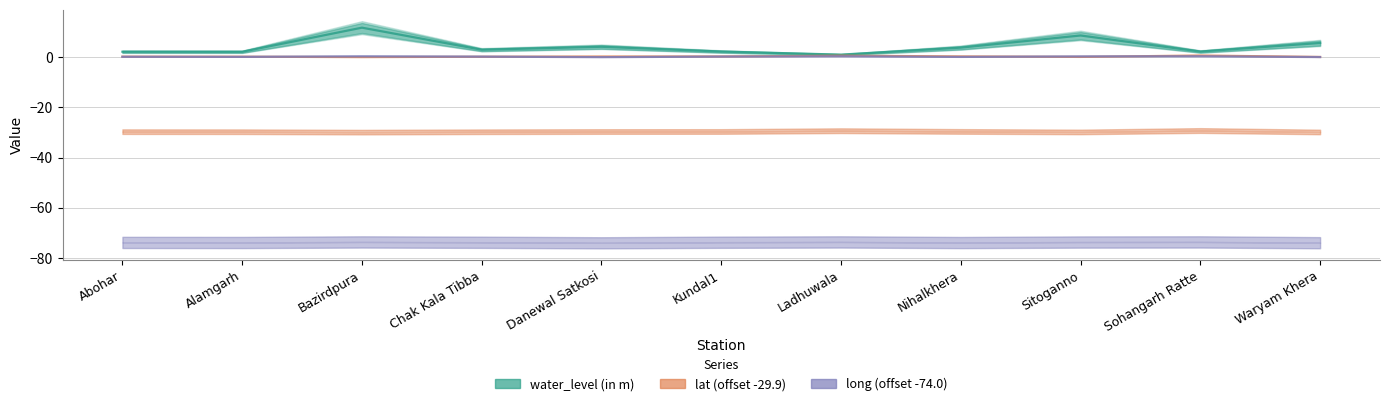

What is the average value of the lat (offset -29.9) series?

0.3